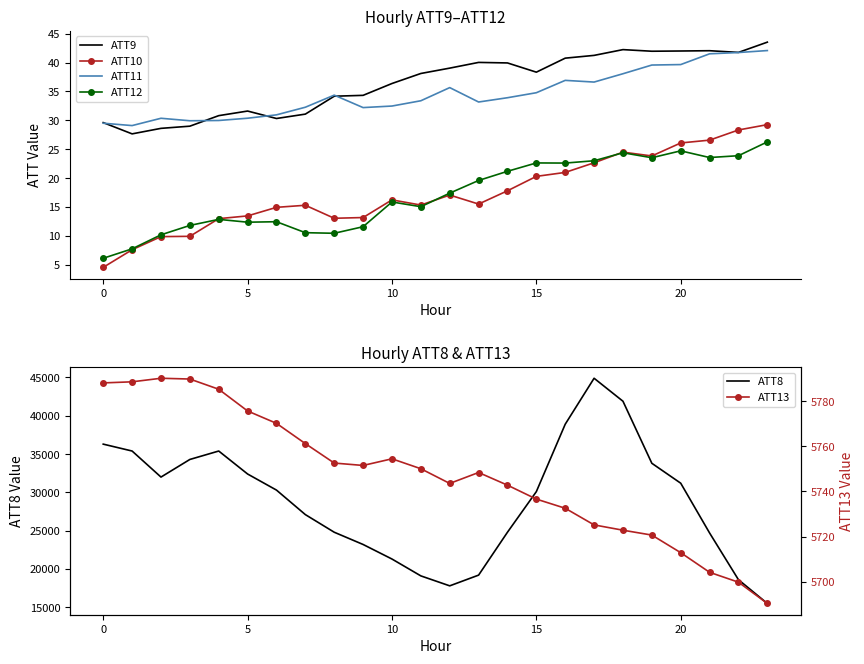

List the series in order of their peak value, lowest first.

ATT12, ATT10, ATT11, ATT9, ATT13, ATT8